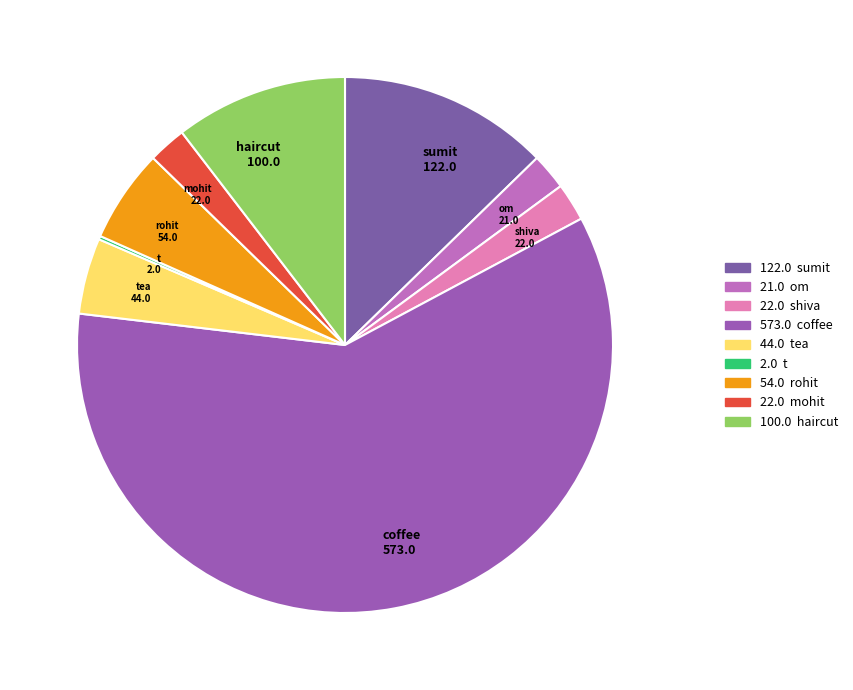

Which slice is the smallest?

t